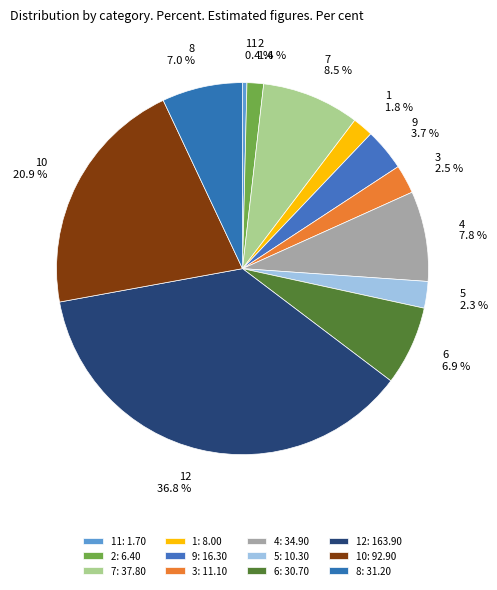

True or false: 10 accounts for 21% of the total.

True